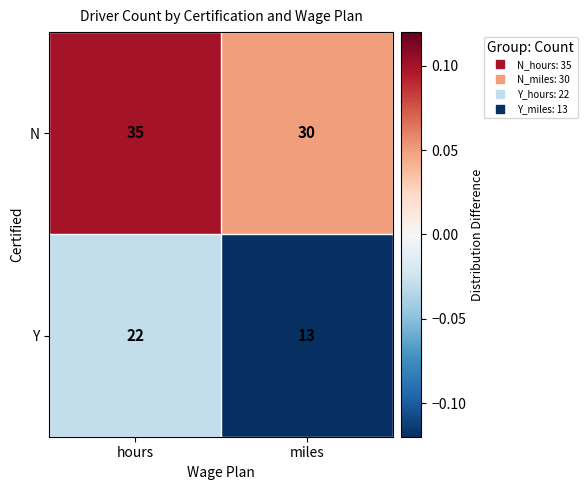

Is it true that N equals 51 at hours?

False